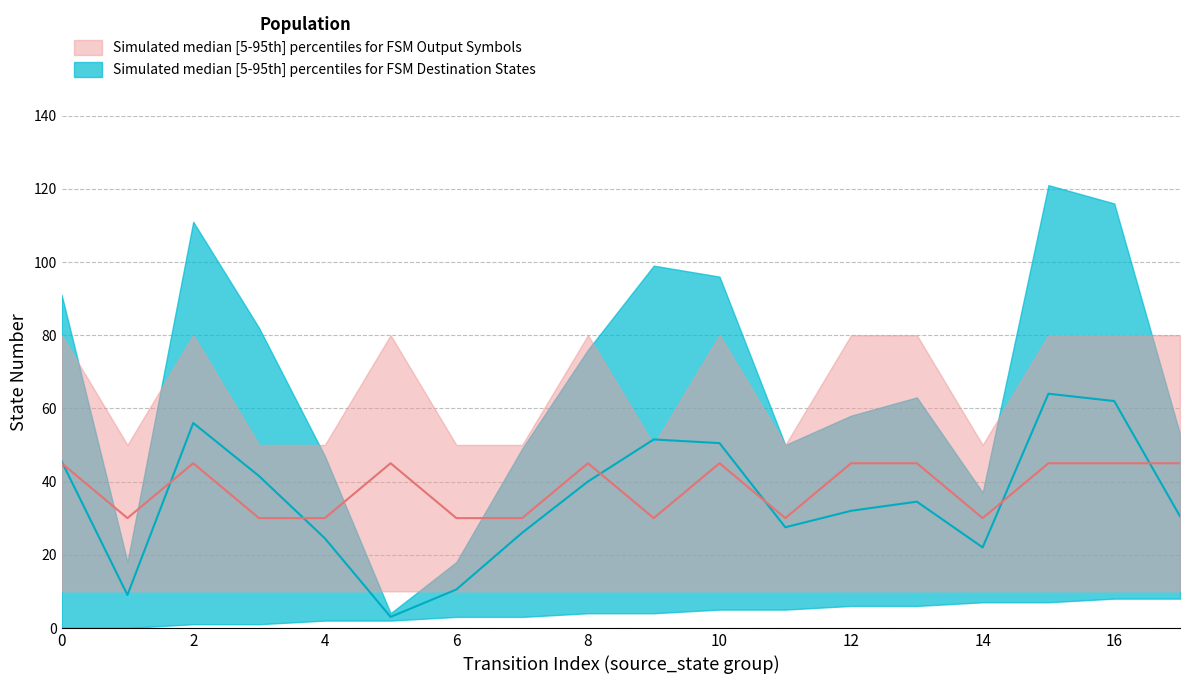

At how many categories does at least one series exceed 76?

7